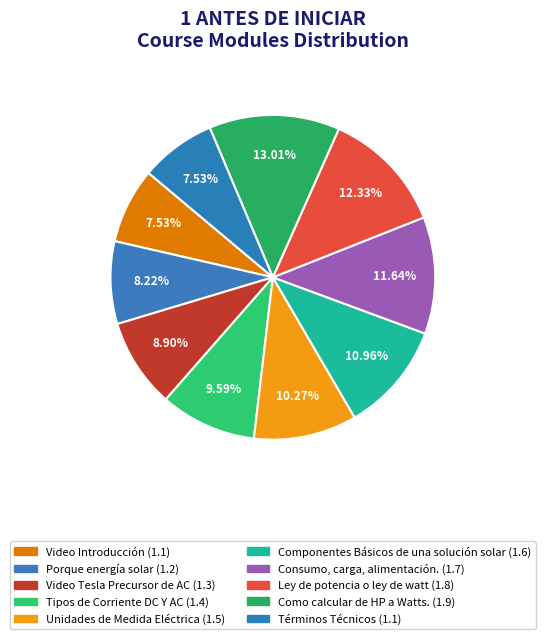

Does Tipos de Corriente DC Y AC represent more than half of the total?

No